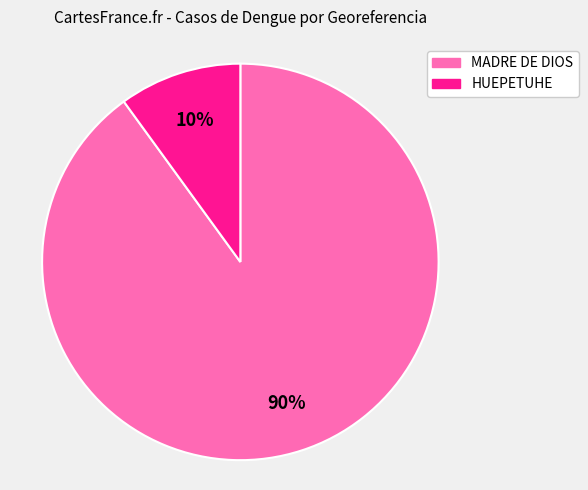

Is it true that HUEPETUHE is 23% of the pie?

False